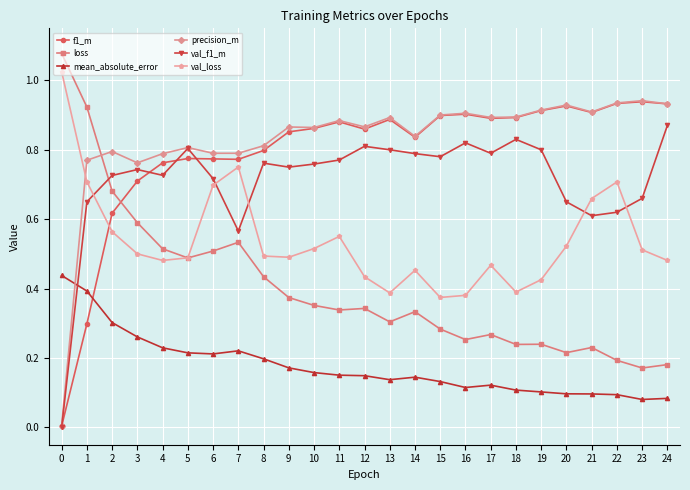

At which label is loss closest to 0?

23